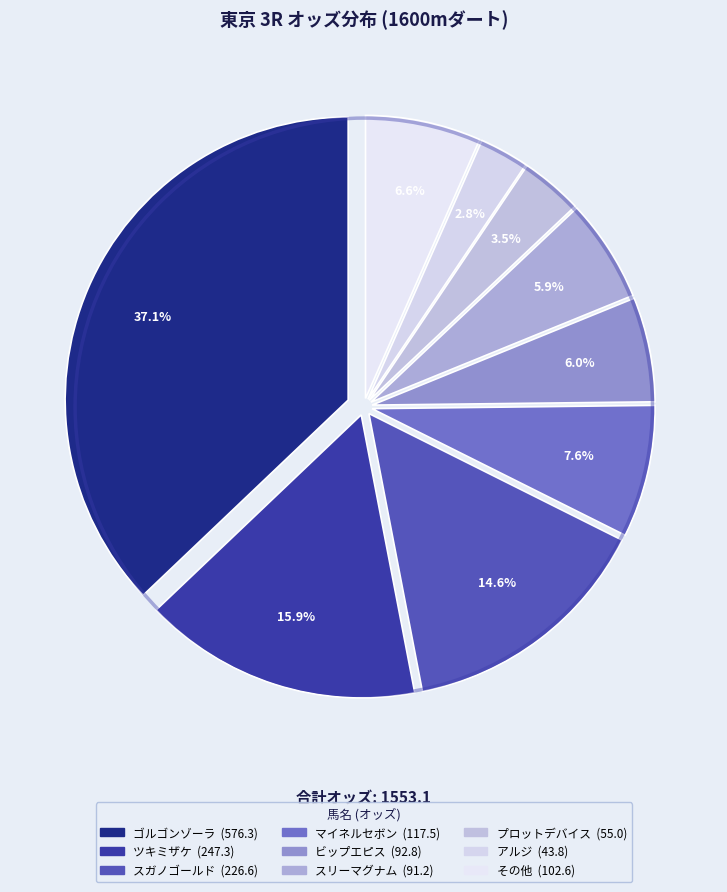

To the nearest percent, what is the average slice percentage?

11%